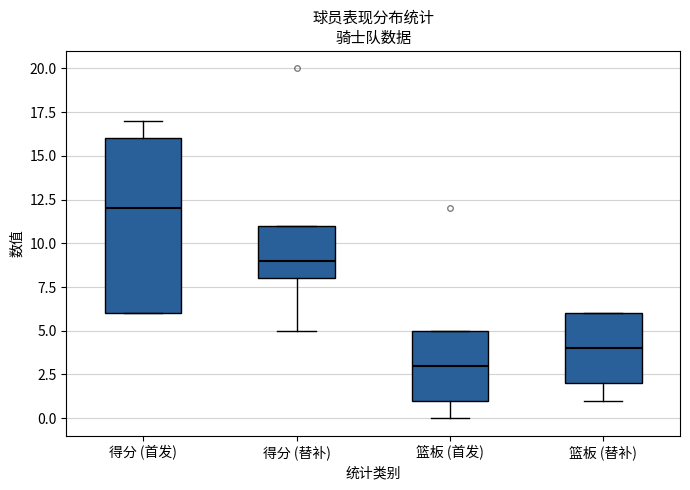

Which box's median line is the highest?

得分 (首发)